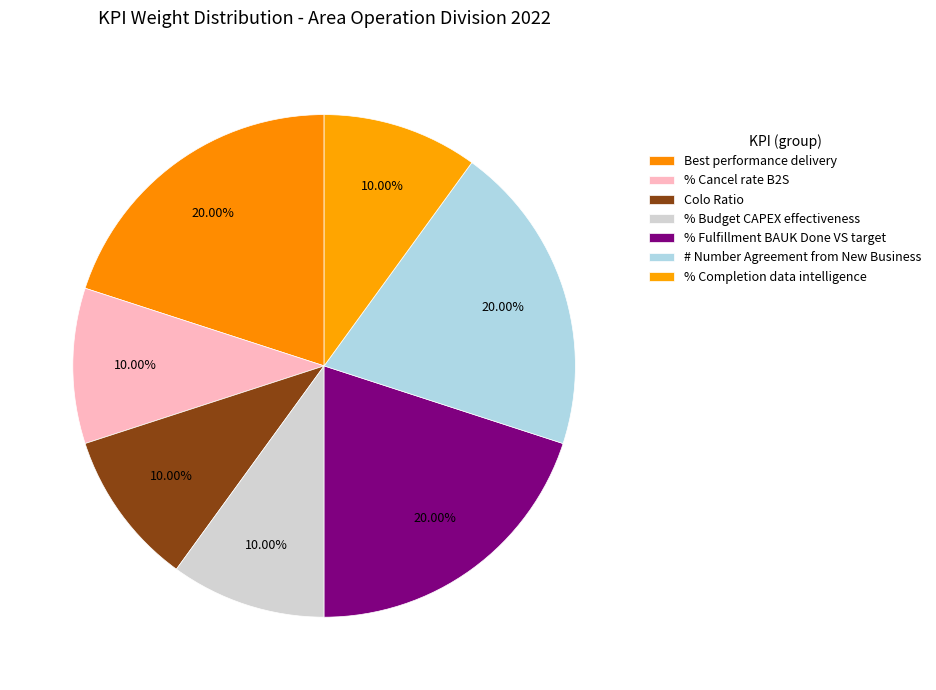

Does any single category account for the majority?

No